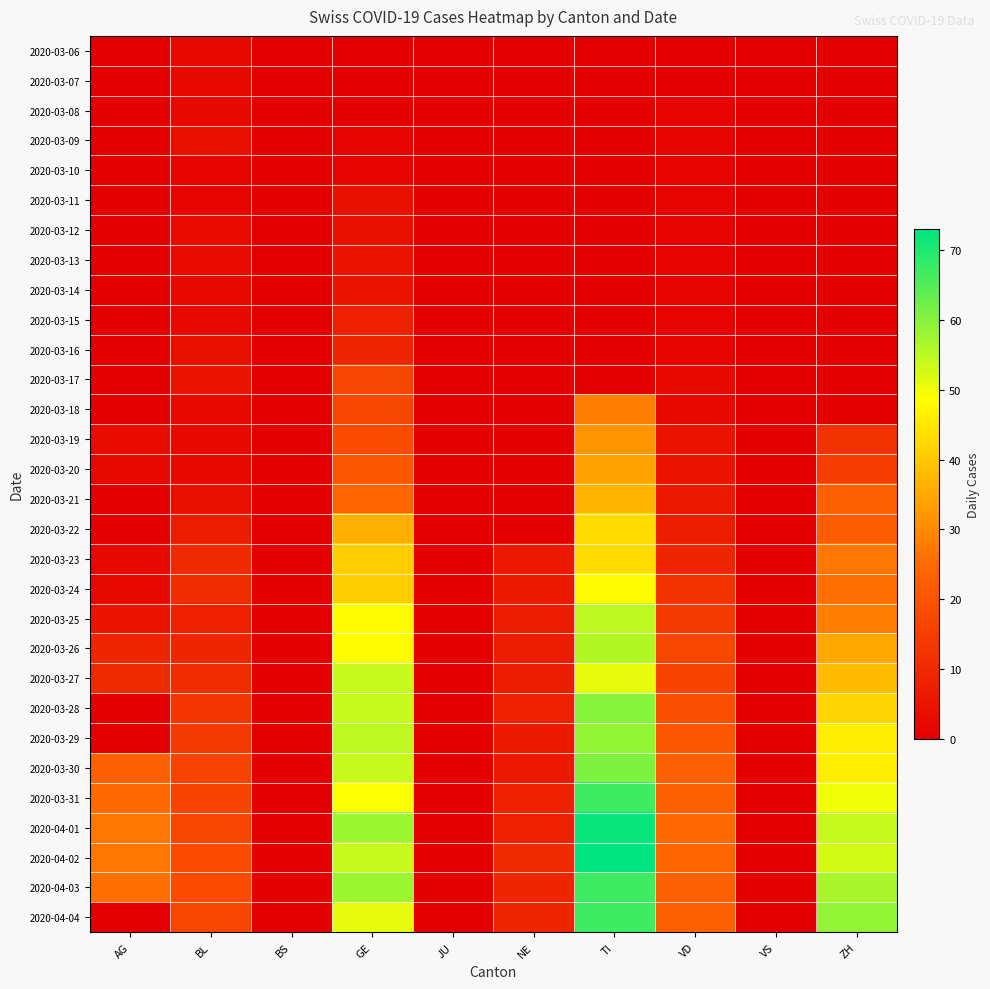

Rank the series at AG from lowest to highest value.

2020-03-06, 2020-03-07, 2020-03-08, 2020-03-09, 2020-03-10, 2020-03-11, 2020-03-12, 2020-03-13, 2020-03-14, 2020-03-15, 2020-03-16, 2020-03-17, 2020-03-18, 2020-03-21, 2020-03-22, 2020-03-28, 2020-03-29, 2020-04-04, 2020-03-20, 2020-03-23, 2020-03-24, 2020-03-19, 2020-03-25, 2020-03-26, 2020-03-27, 2020-03-30, 2020-03-31, 2020-04-03, 2020-04-01, 2020-04-02